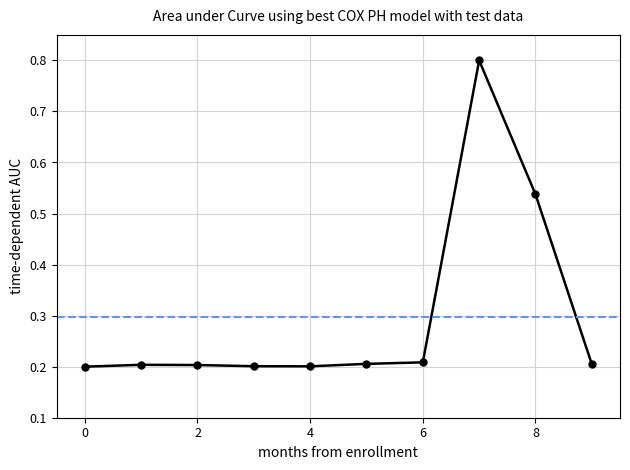

What is the greatest value displayed?

0.8